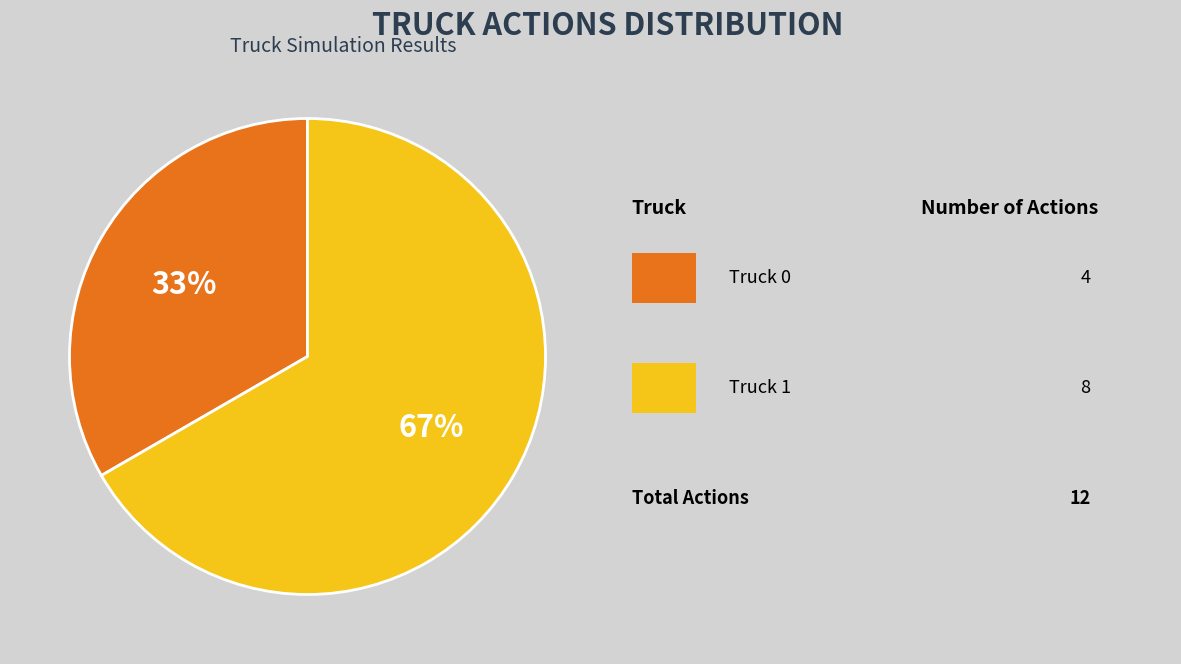

To the nearest percent, what is the average slice percentage?

50%